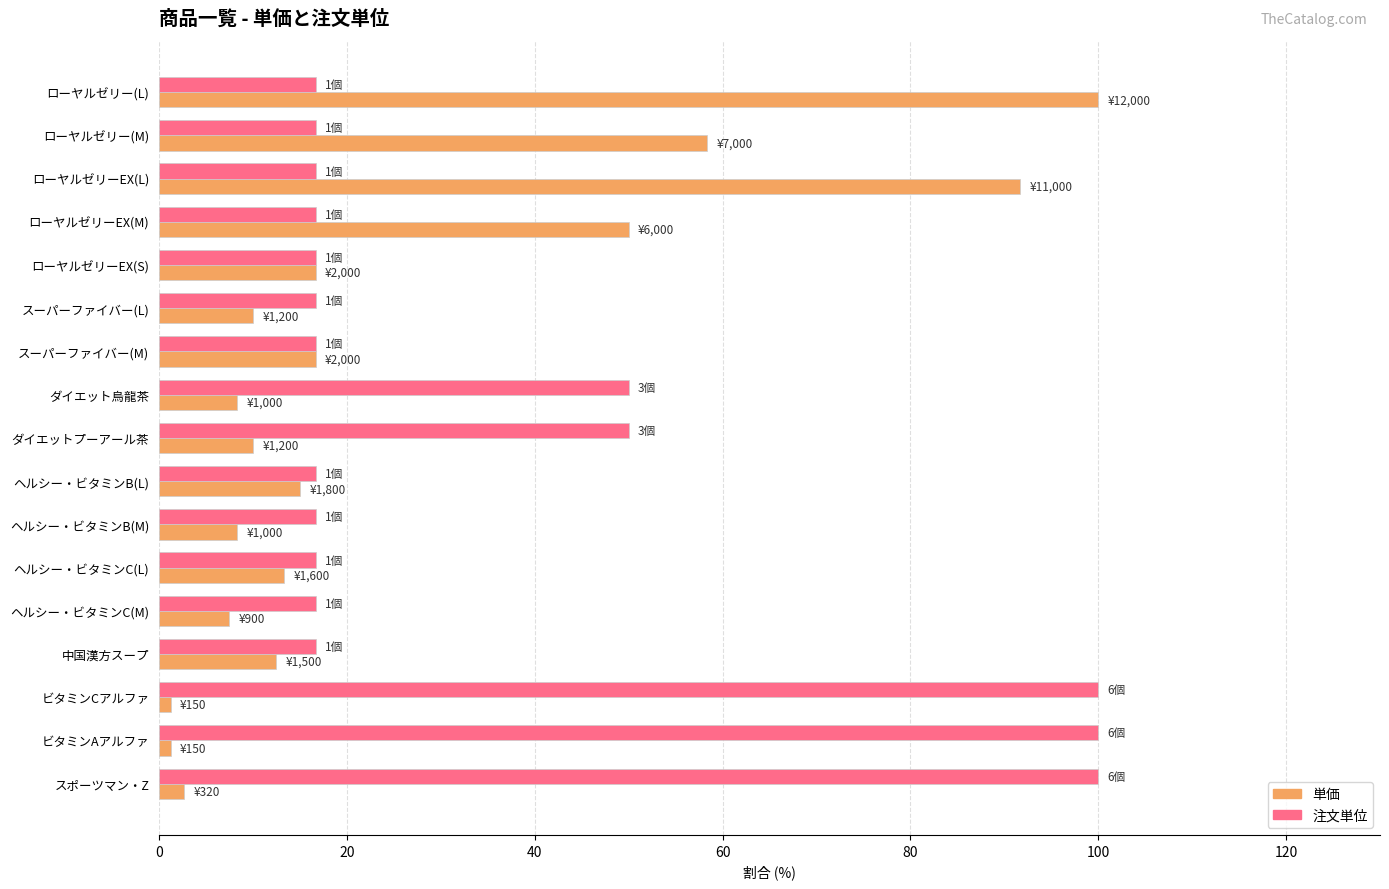

What is the maximum value for 単価?

100.0